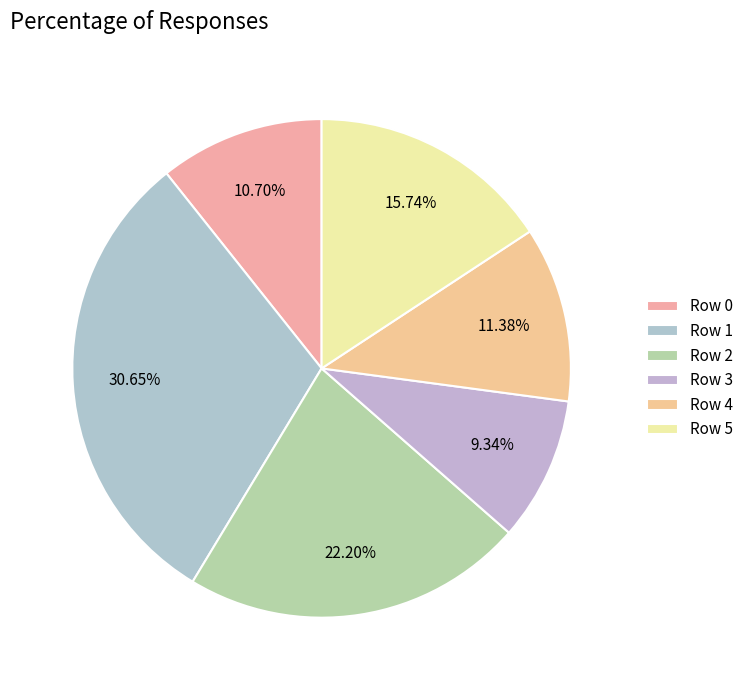

What percentage is the Row 3 slice, to the nearest percent?

9%